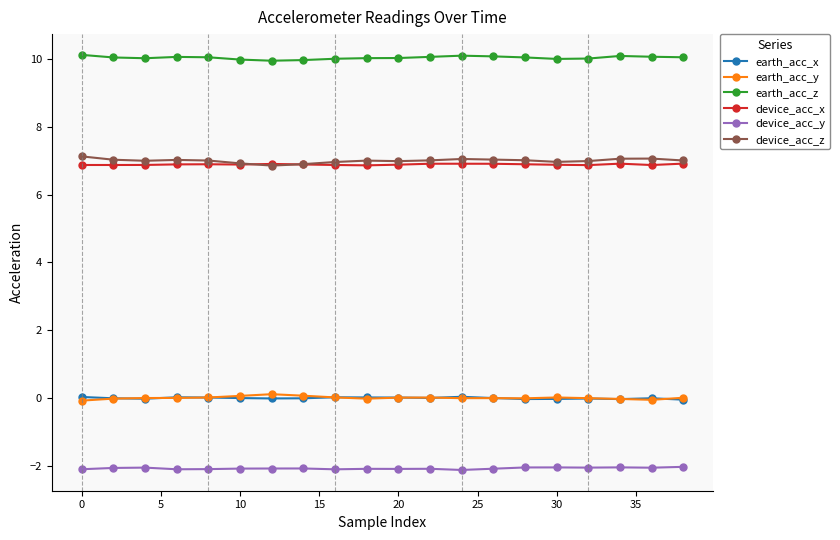

True or false: device_acc_y and earth_acc_y cross at least once.

False